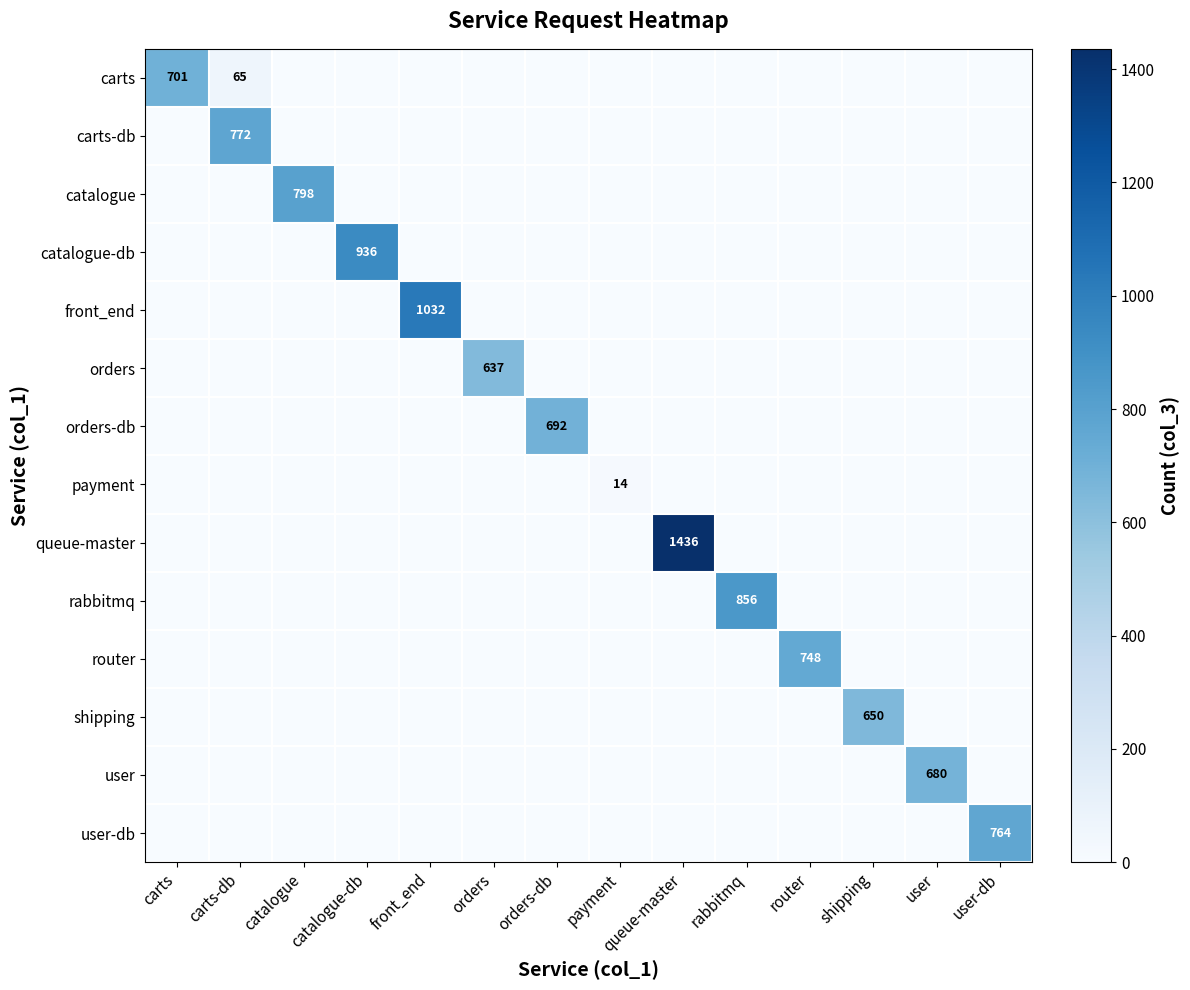

What is the maximum value for queue-master?

1436